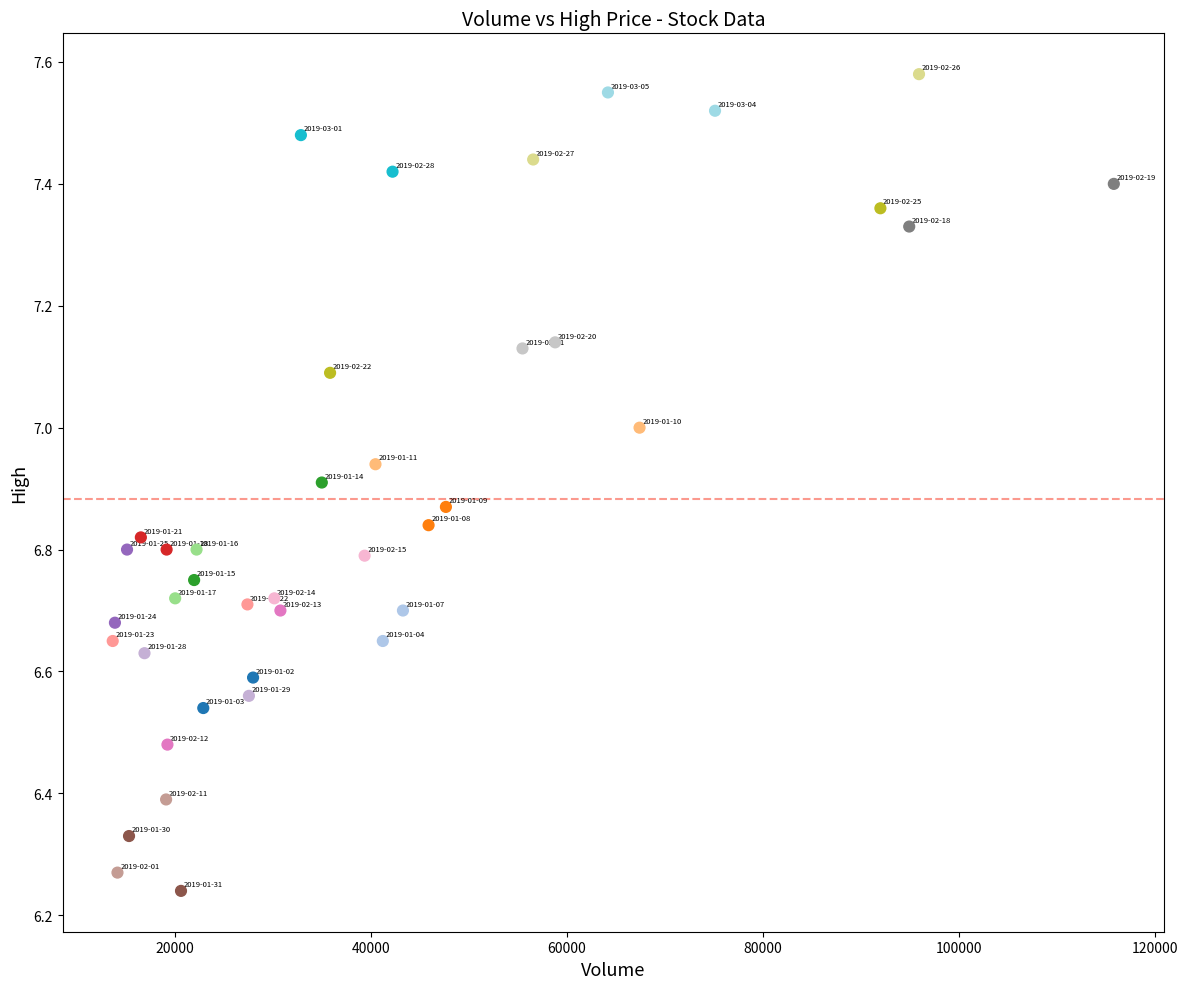

What is the range of X values (max minus min)?

102079.9